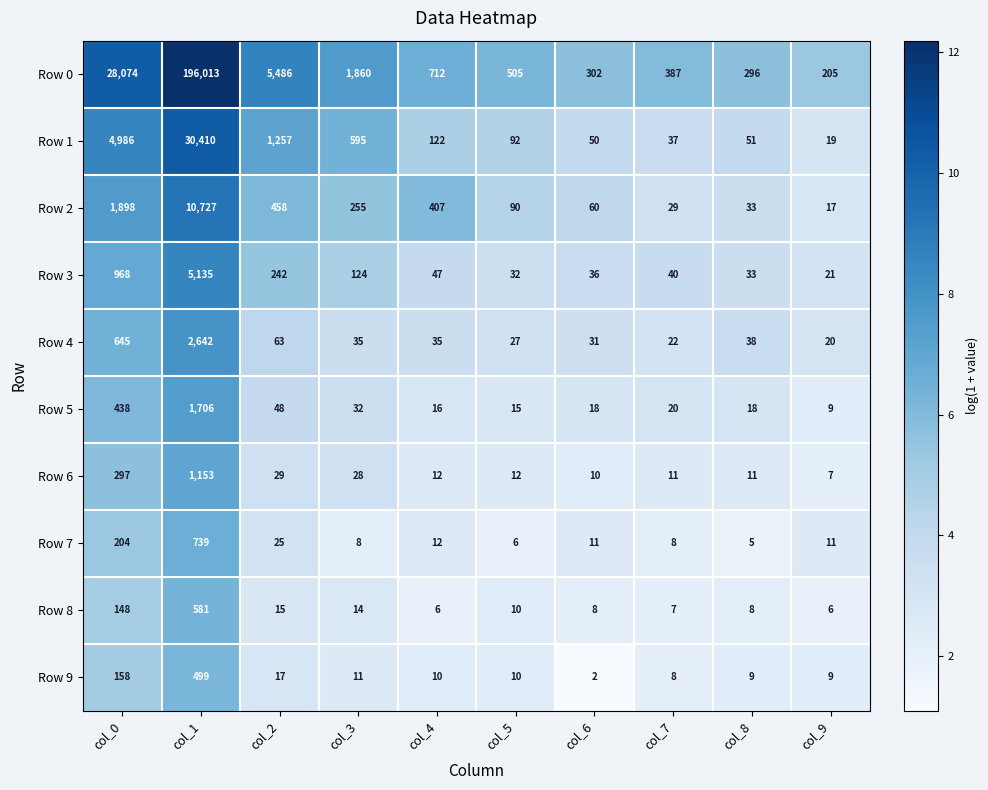

The value of Row 3 at col_9 is 21. True or false?

True